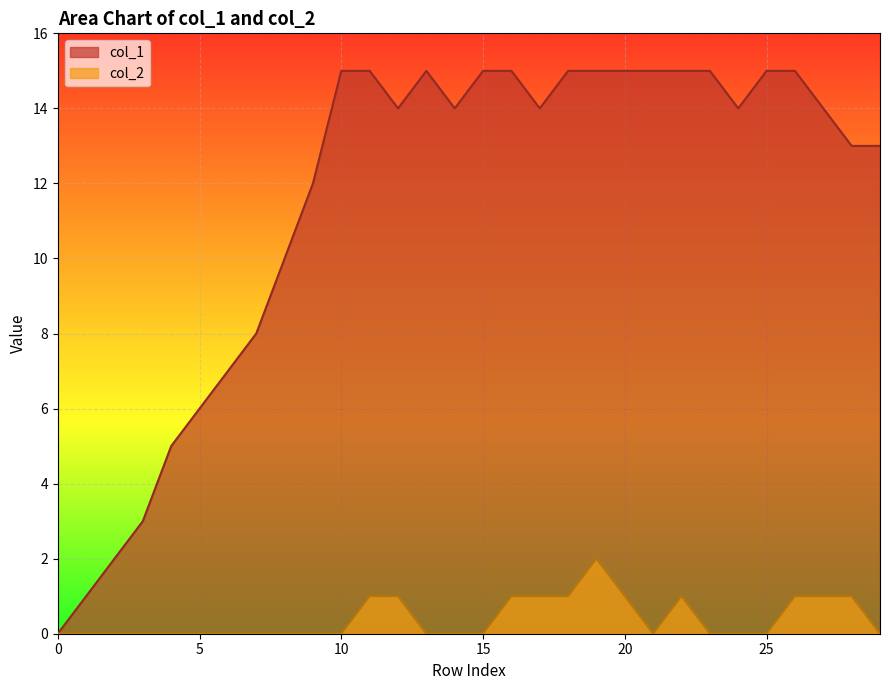

Reading left to right, list all the values displayed in this chart.

col_1: 0	1	2	3	5	6	7	8	10	12	15	15	14	15	14	15	15	14	15	15	15	15	15	15	14	15	15	14	13	13
col_2: 0	0	0	0	0	0	0	0	0	0	0	1	1	0	0	0	1	1	1	2	1	0	1	0	0	0	1	1	1	0